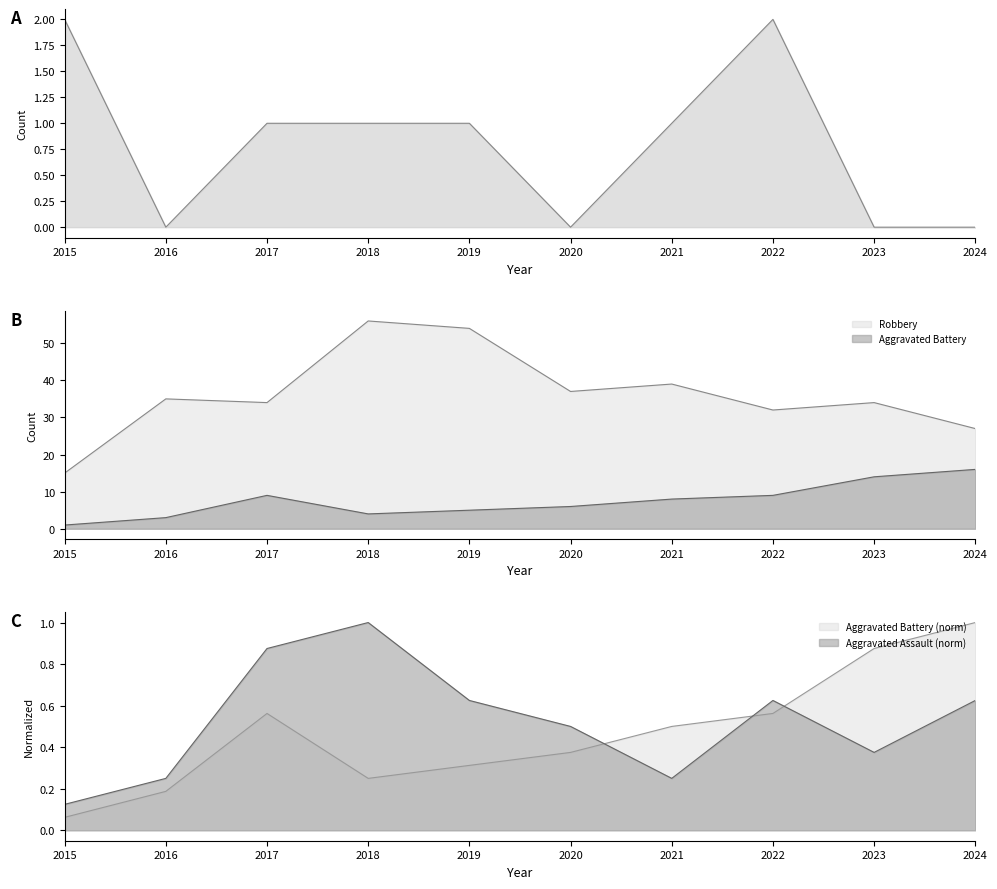

What is the difference between the Aggravated Battery values at 2023 and 2020?

8.0